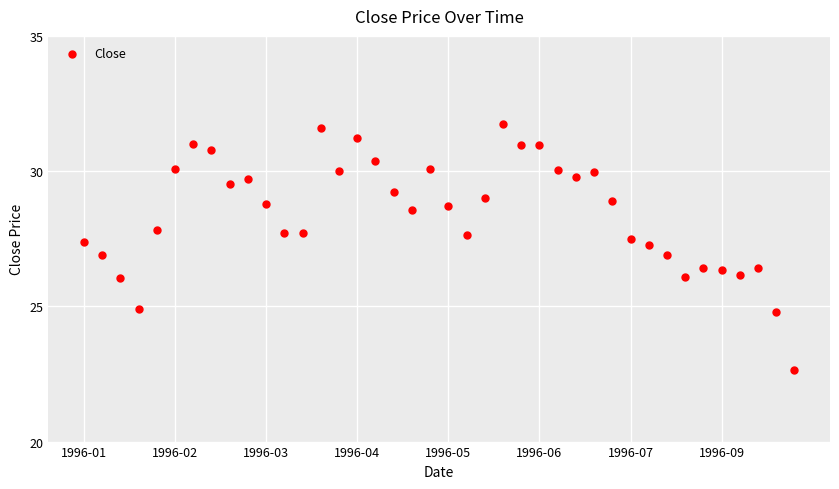

What is the range of Y values (max minus min)?

9.1